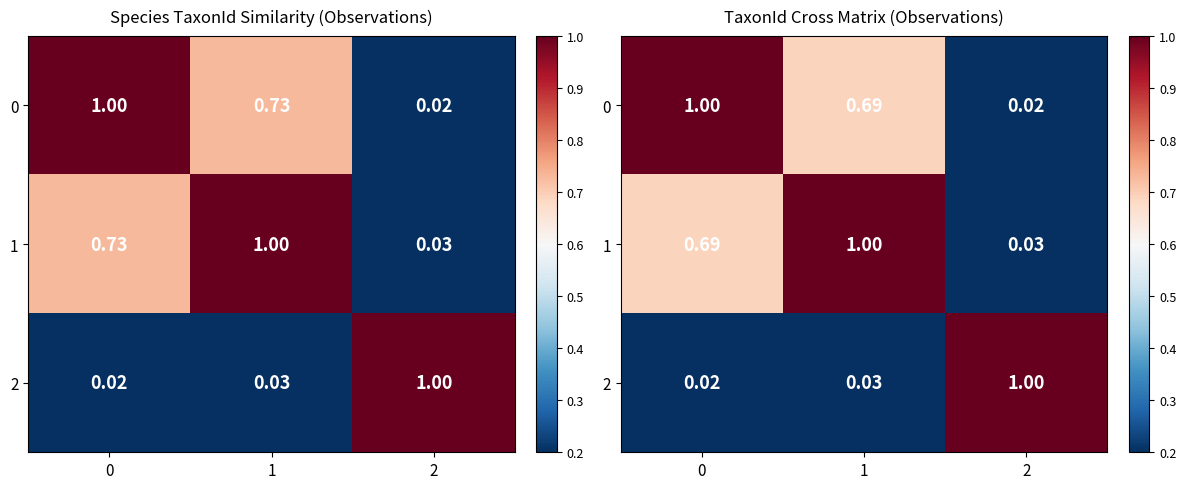

List the series in order of their peak value, highest first.

0, 1, 2